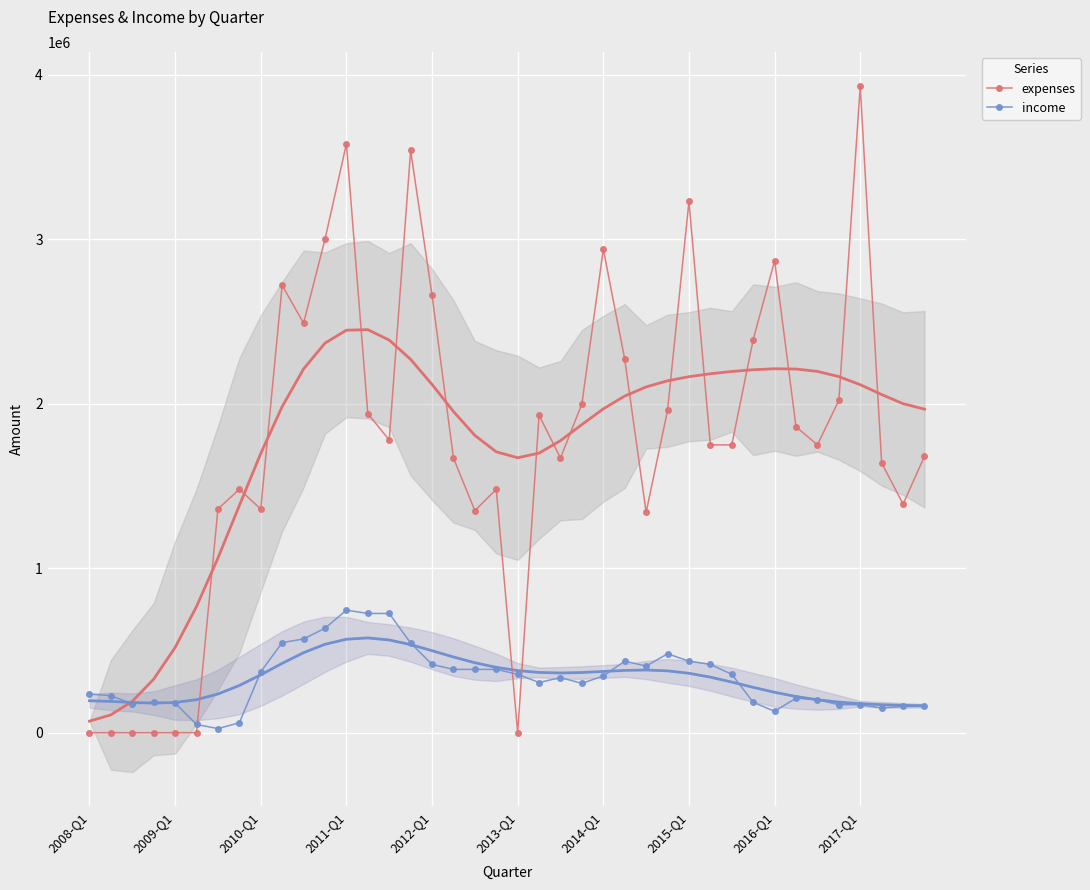

What is the maximum value shown in the chart?

3930000